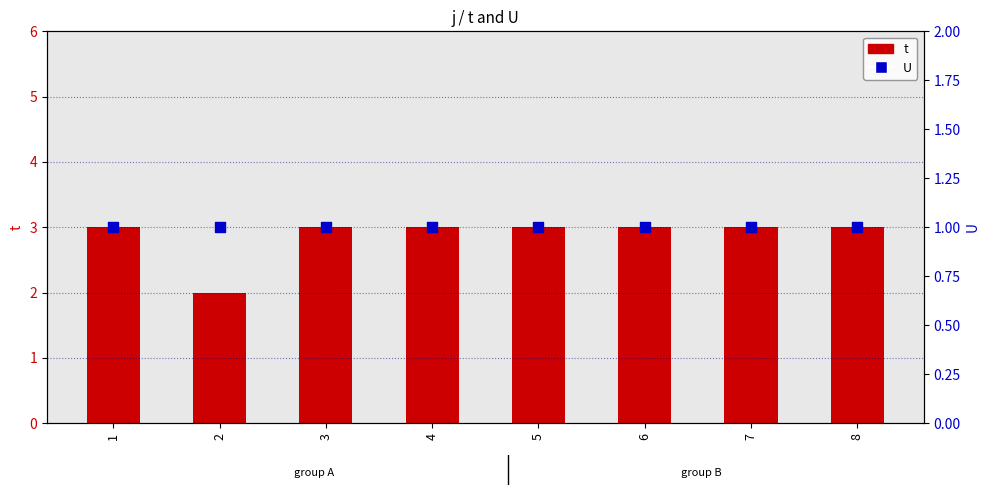

What is the total value across all series at 1?

4